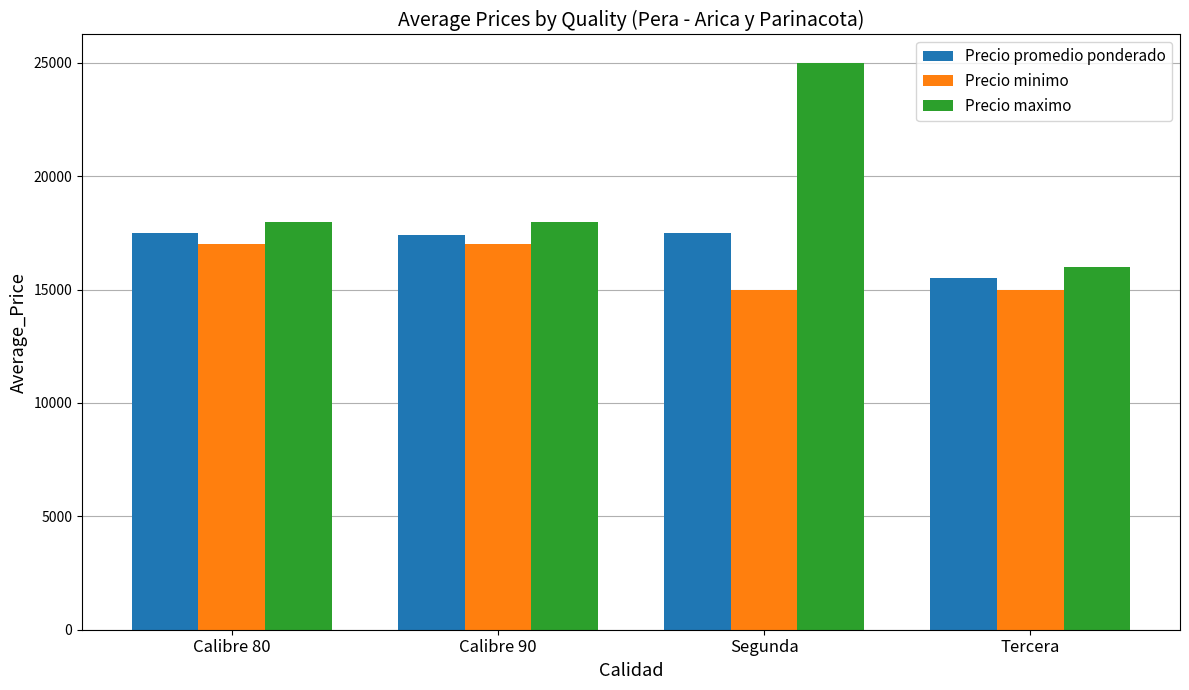

Which series has the largest total across all categories?

Precio maximo